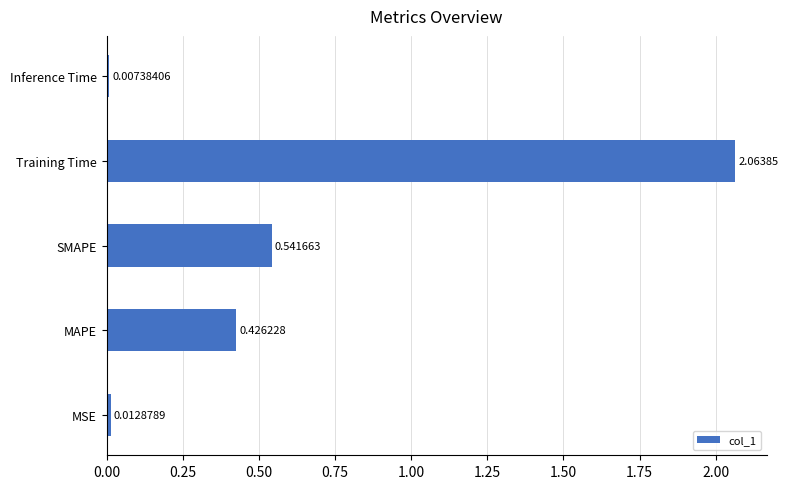

Where is the data nearest to the value 1?

SMAPE